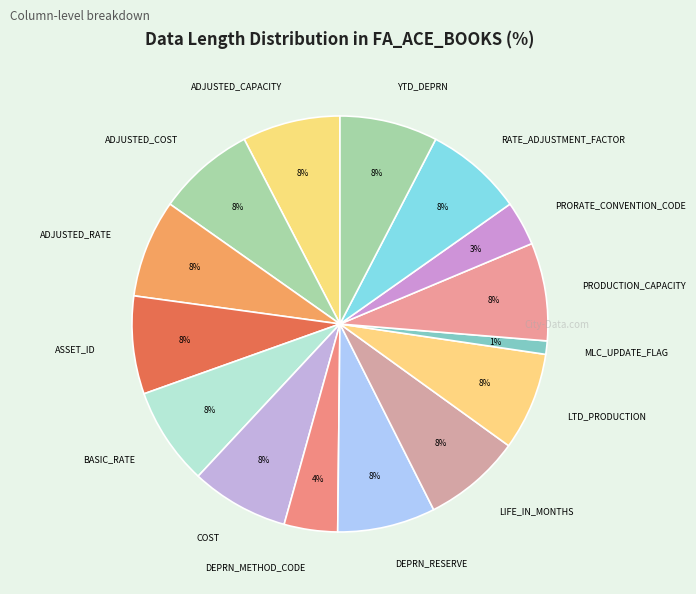

What is the ratio of the value at LTD_PRODUCTION to the value at COST?

1.0